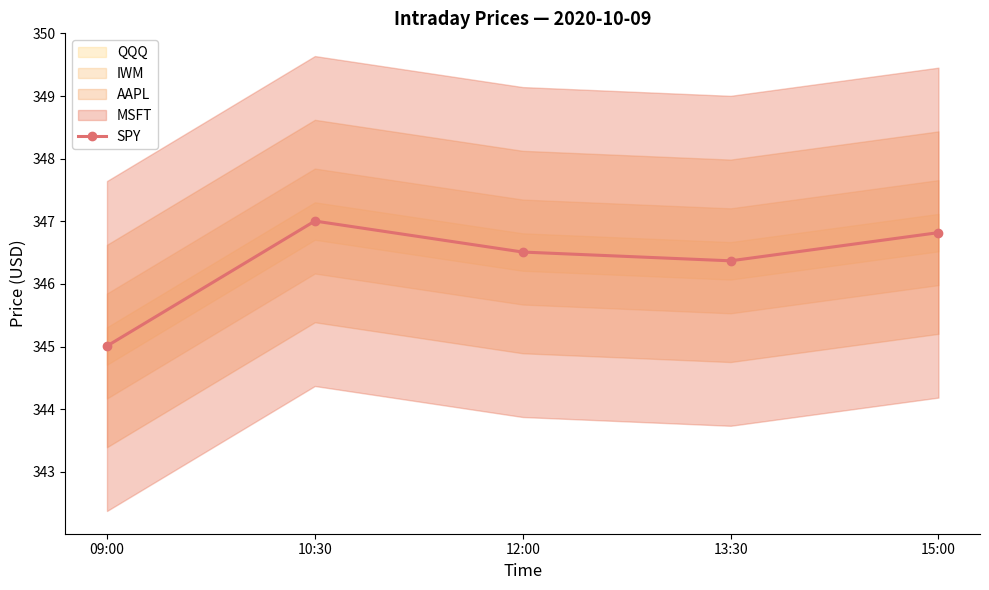

What is the sum of the values at 12:00 and 09:00?

691.5